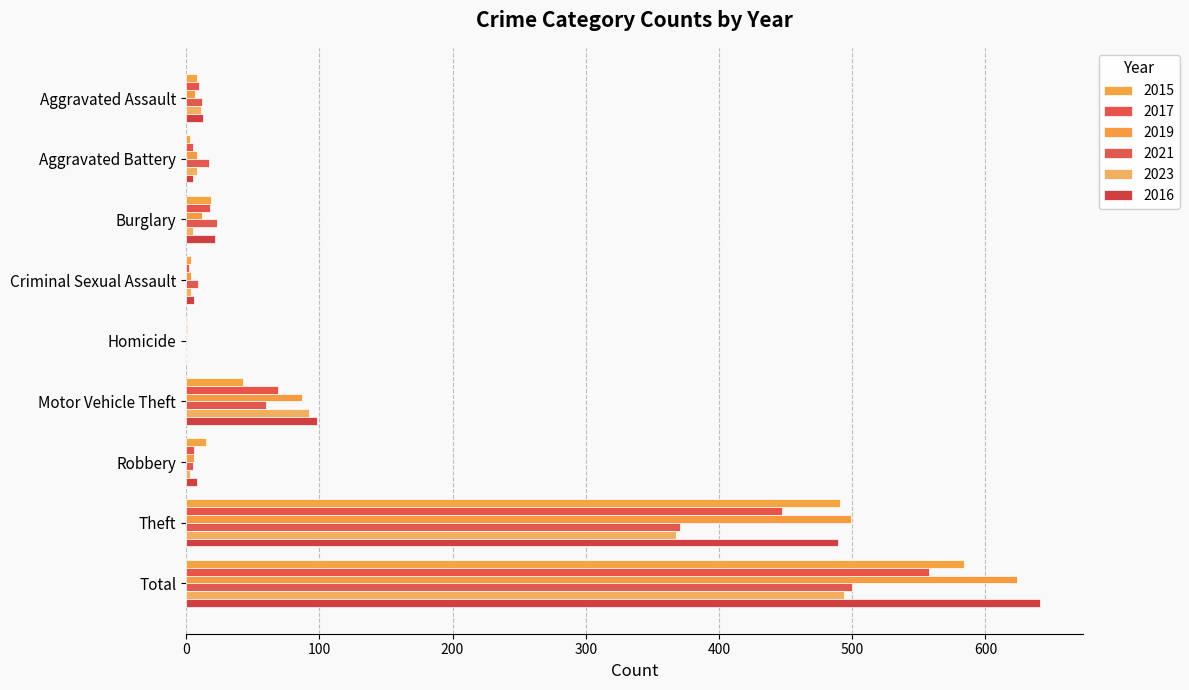

How many data points does each series have?

9